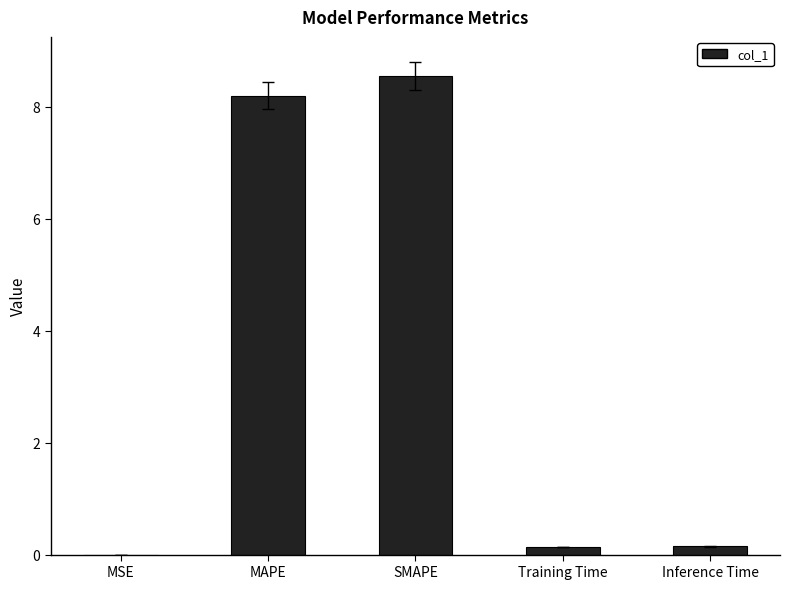

What is the sum of all values?

17.0